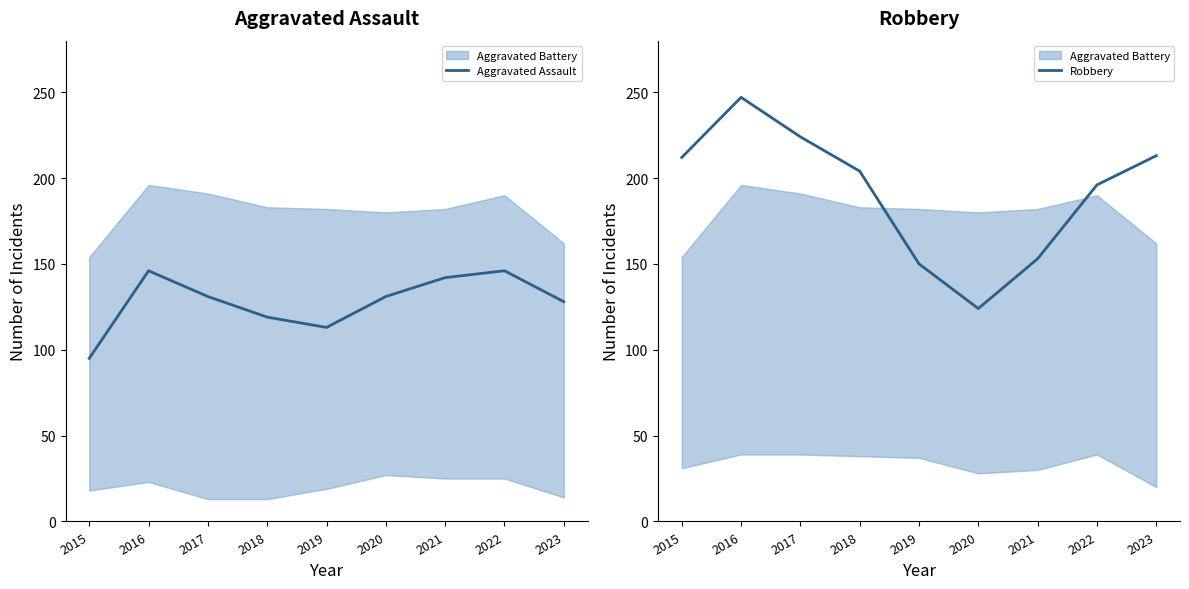

What is the sum of the Aggravated Assault values at 2017 and 2021?

273